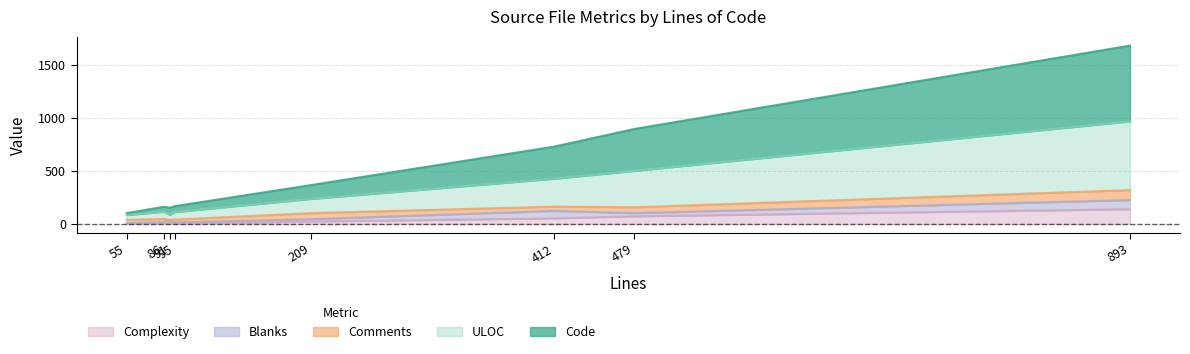

The ULOC series shows 360 at 209. True or false?

False